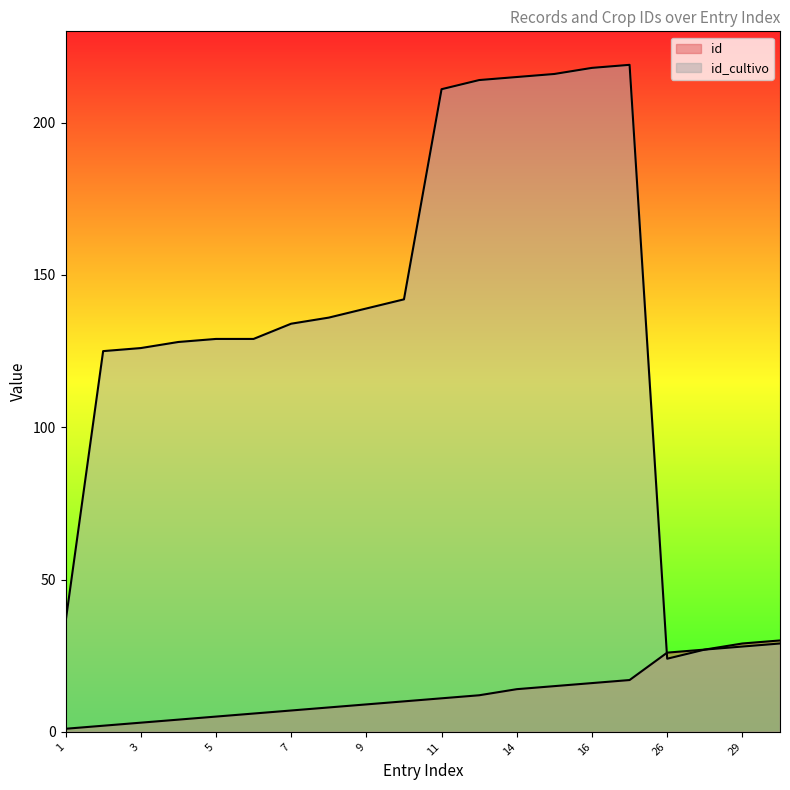

True or false: id has a value of 11 at 17.

False